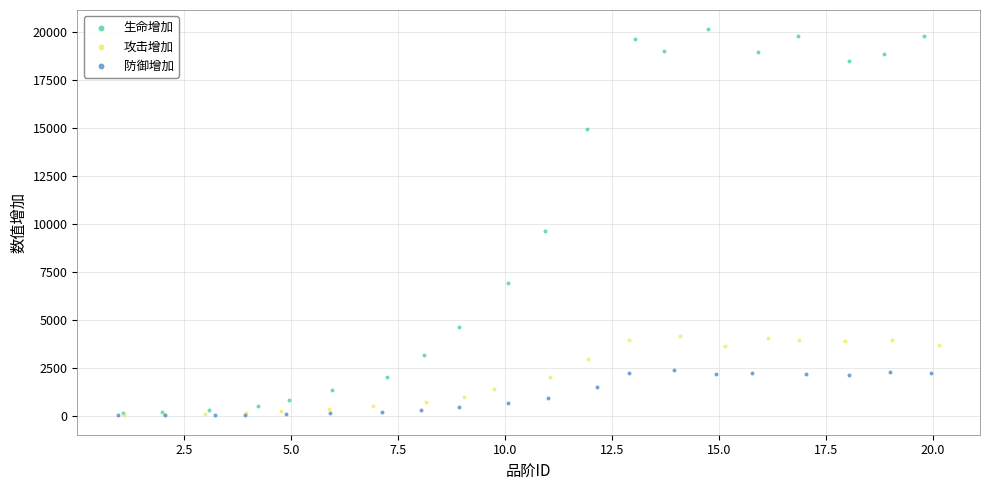

Which series reaches the maximum Y coordinate?

生命增加